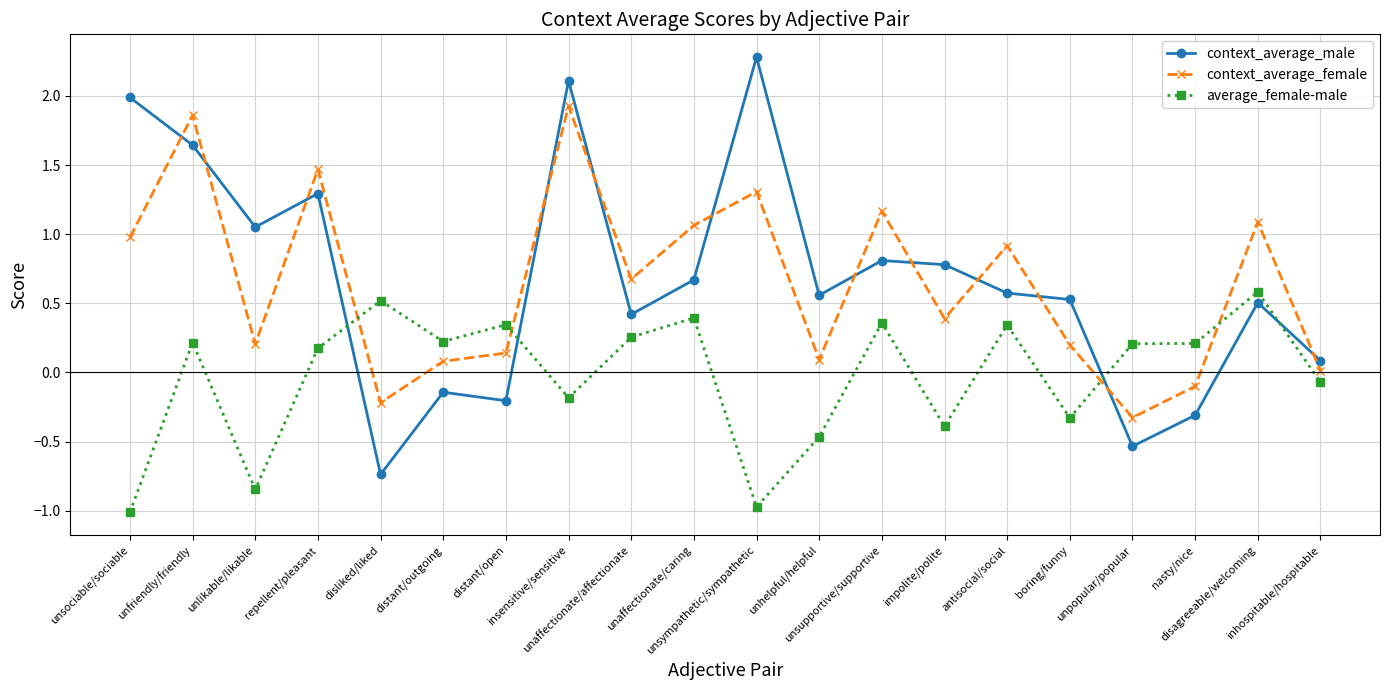

True or false: average_female-male has more than 2 points higher than both neighbors.

True